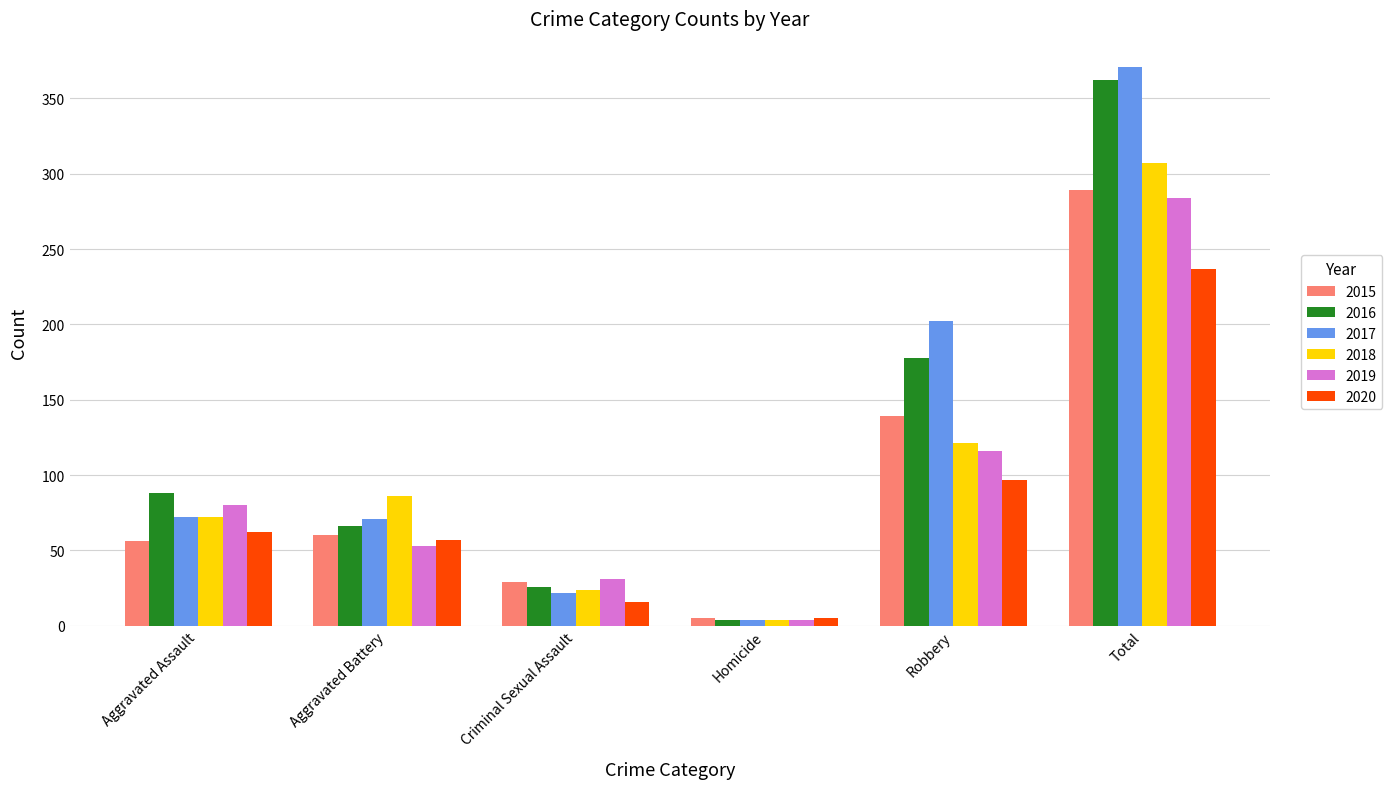

How many bars are there in total?

36